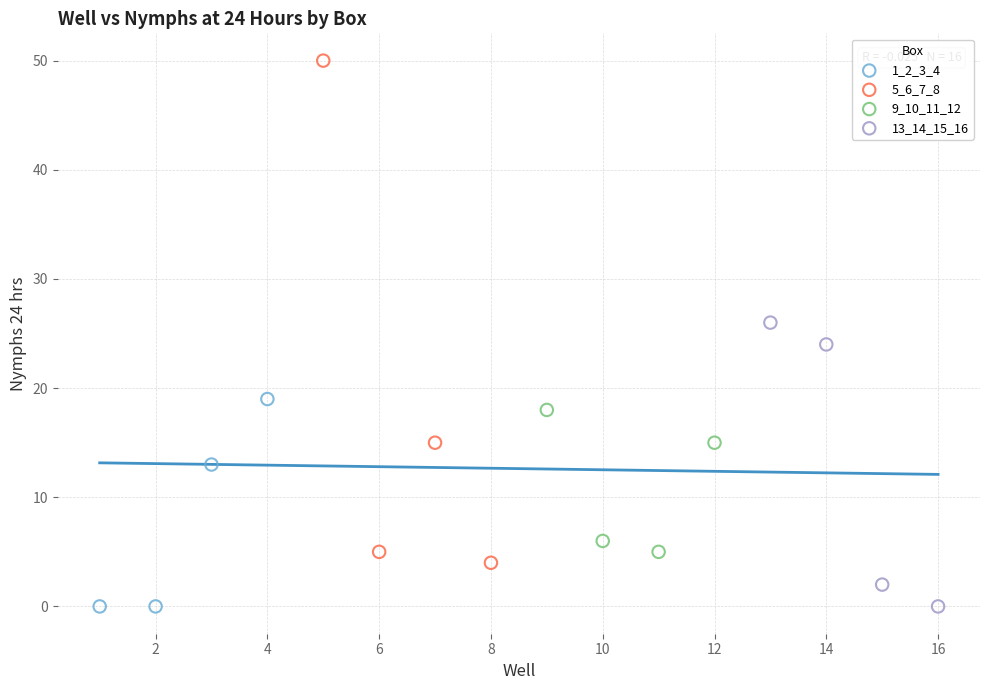

Which series has the largest Y range (max minus min)?

5_6_7_8